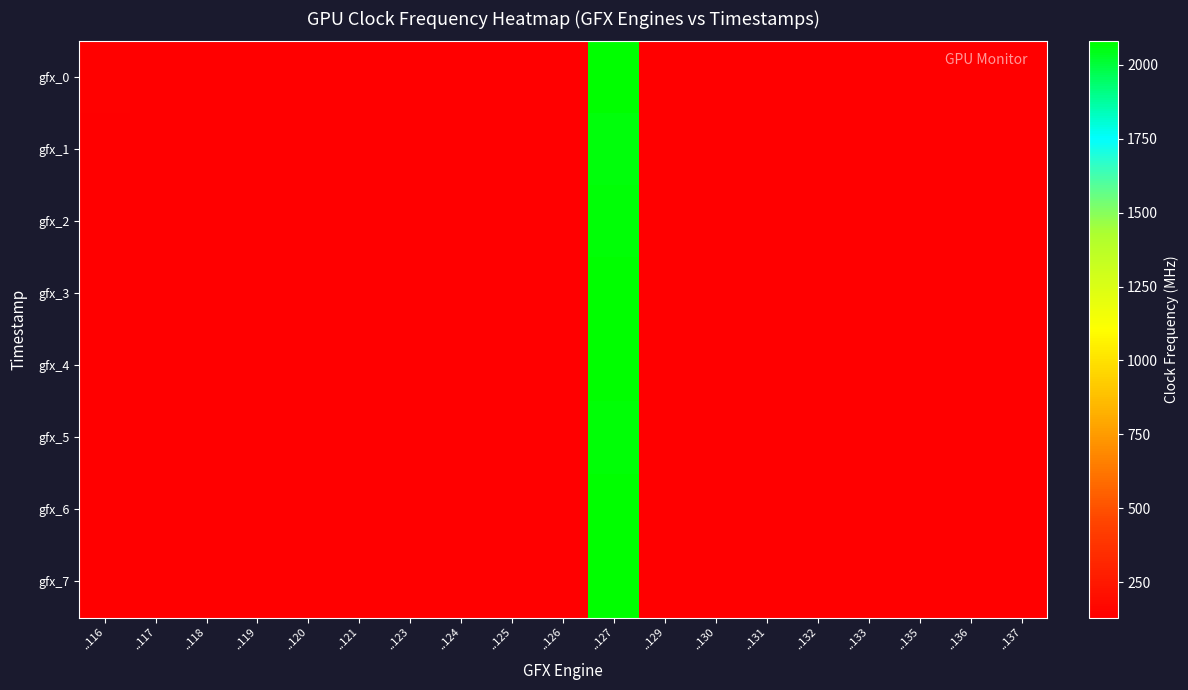

Reading left to right, transcribe all the data shown in this chart.

gfx_0: ..116=140	..117=133	..118=133	..119=132	..120=134	..121=132	..123=132	..124=132	..125=132	..126=134	..127=2072	..129=133	..130=132	..131=132	..132=134	..133=132	..135=132	..136=132	..137=132
gfx_1: ..116=131	..117=131	..118=131	..119=131	..120=133	..121=131	..123=131	..124=131	..125=131	..126=131	..127=2062	..129=131	..130=131	..131=131	..132=131	..133=131	..135=131	..136=131	..137=131
gfx_2: ..116=131	..117=131	..118=131	..119=131	..120=133	..121=131	..123=131	..124=131	..125=131	..126=131	..127=2068	..129=131	..130=131	..131=131	..132=131	..133=131	..135=131	..136=131	..137=131
gfx_3: ..116=132	..117=132	..118=132	..119=132	..120=133	..121=132	..123=132	..124=132	..125=132	..126=132	..127=2072	..129=132	..130=132	..131=132	..132=132	..133=132	..135=132	..136=132	..137=132
gfx_4: ..116=132	..117=132	..118=132	..119=132	..120=133	..121=132	..123=132	..124=132	..125=132	..126=132	..127=2079	..129=132	..130=132	..131=132	..132=132	..133=132	..135=132	..136=132	..137=132
gfx_5: ..116=132	..117=132	..118=132	..119=132	..120=133	..121=131	..123=132	..124=132	..125=132	..126=132	..127=2066	..129=132	..130=132	..131=132	..132=132	..133=132	..135=132	..136=132	..137=132
gfx_6: ..116=132	..117=132	..118=132	..119=132	..120=133	..121=132	..123=132	..124=132	..125=132	..126=131	..127=2077	..129=132	..130=132	..131=132	..132=132	..133=132	..135=132	..136=133	..137=132
gfx_7: ..116=132	..117=132	..118=132	..119=132	..120=134	..121=132	..123=132	..124=132	..125=132	..126=132	..127=2078	..129=132	..130=132	..131=133	..132=132	..133=132	..135=133	..136=134	..137=132